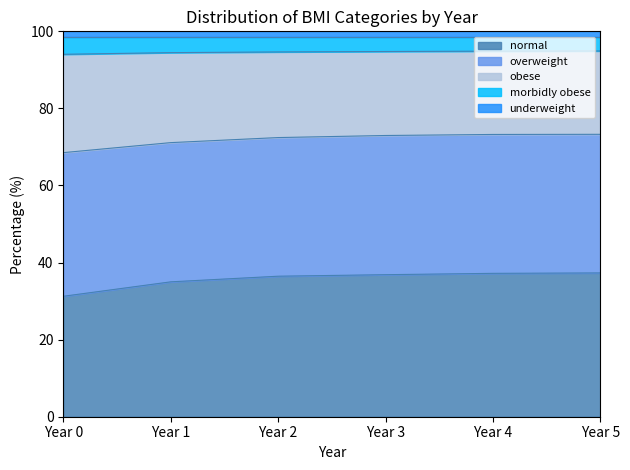

What is the minimum value for normal?

31.3